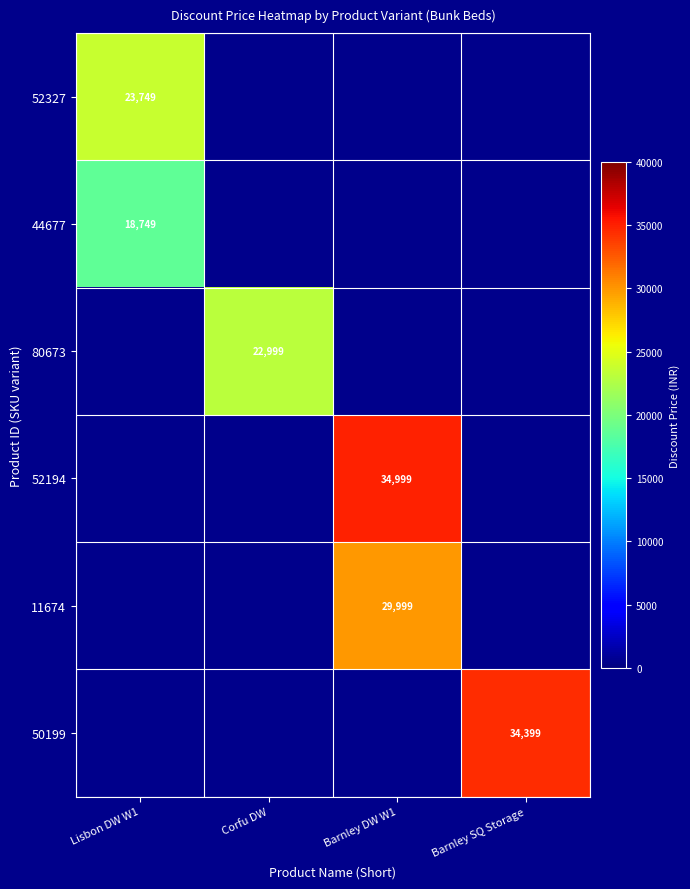

Is the value of 80673 at Corfu DW greater than the value of 44677 at Lisbon DW W1?

Yes